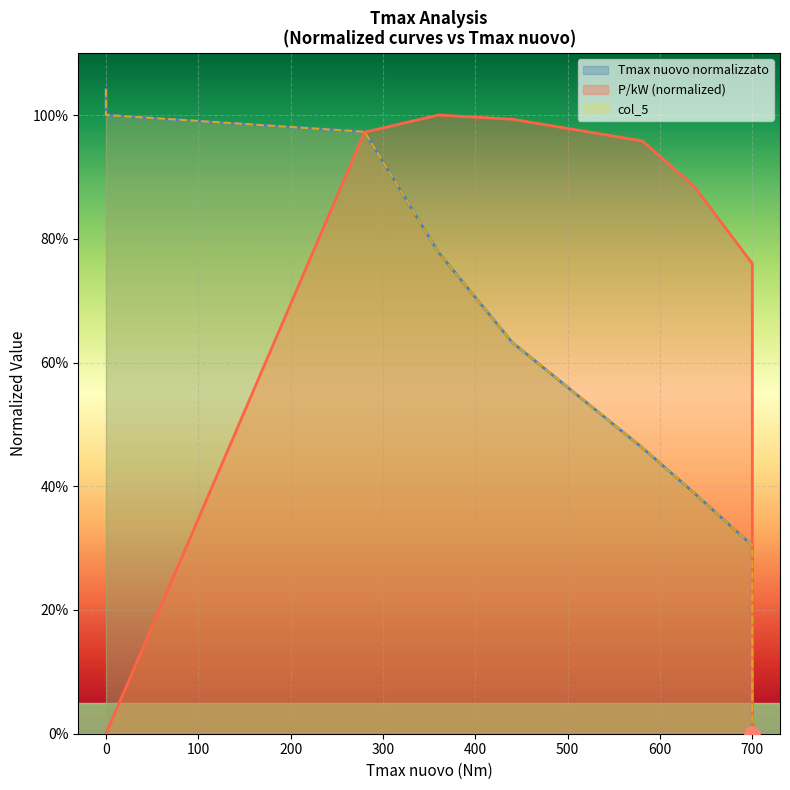

At how many categories does at least one series exceed 0?

8